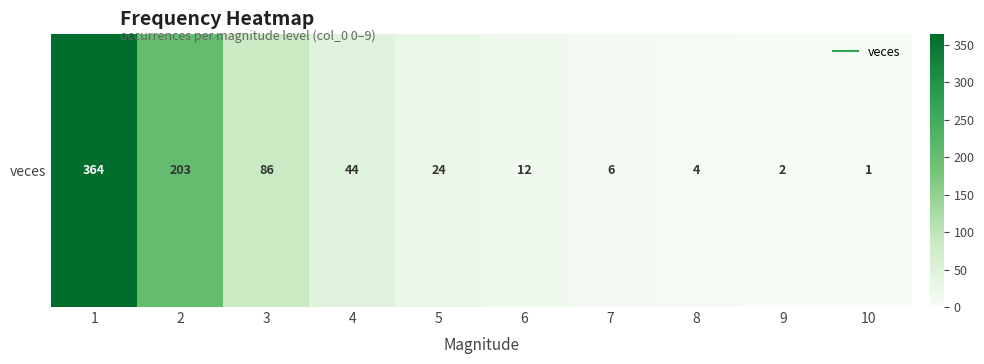

What value does the data have at 2?

203